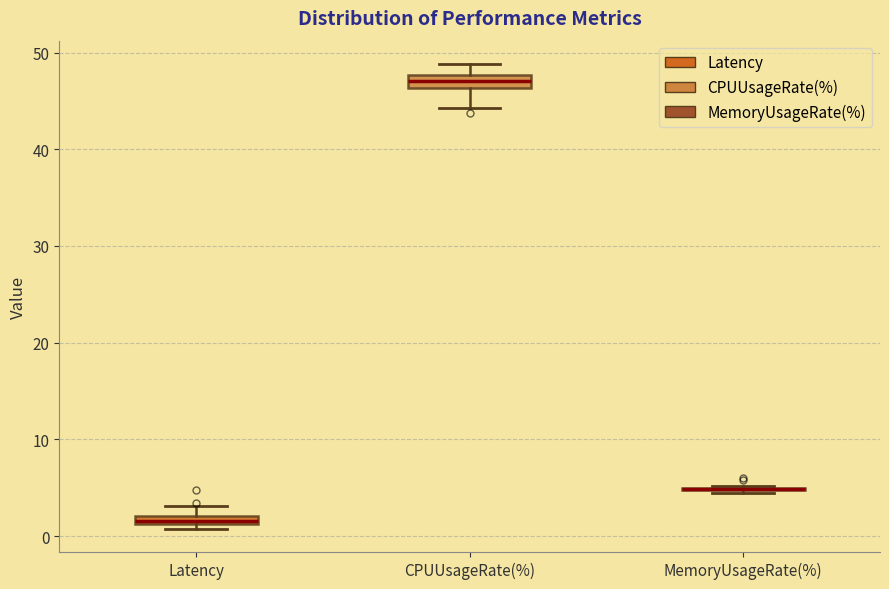

Where does the upper whisker of the box for CPUUsageRate(%) end on the y-axis? The values are not printed on the chart, so give them approximately, as read against the axis.

49